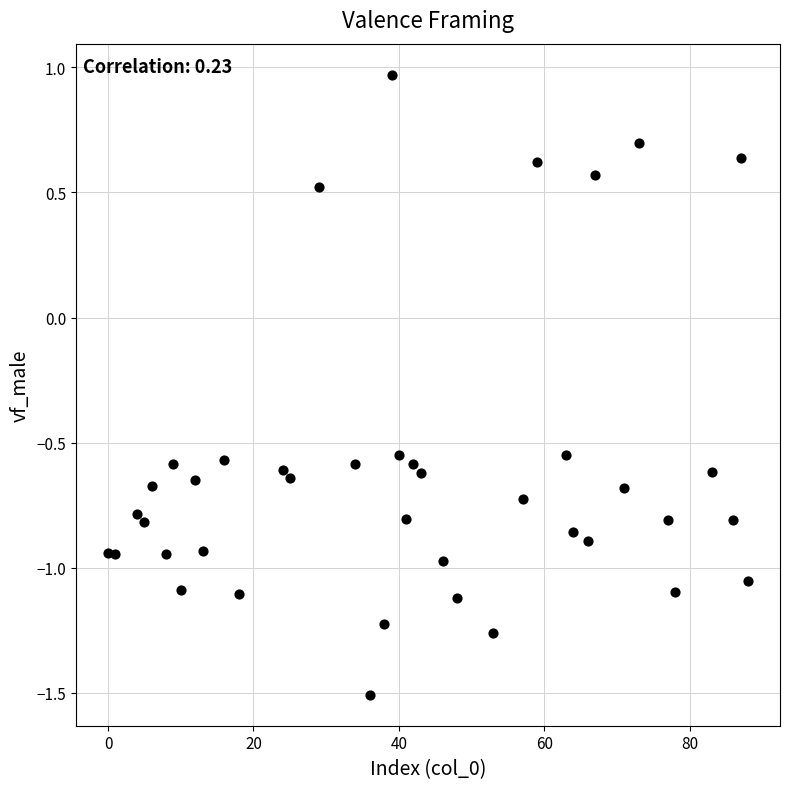

What is the range of X values (max minus min)?

88.0